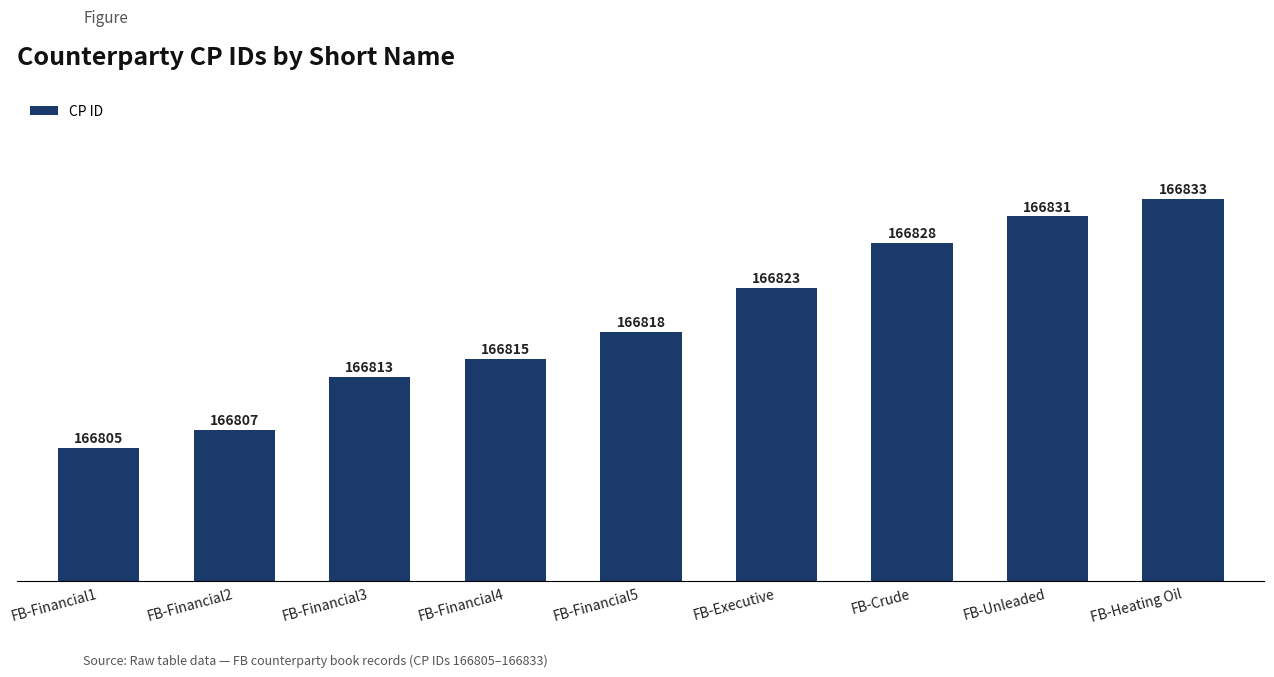

True or false: the data shows 166823 at FB-Executive.

True